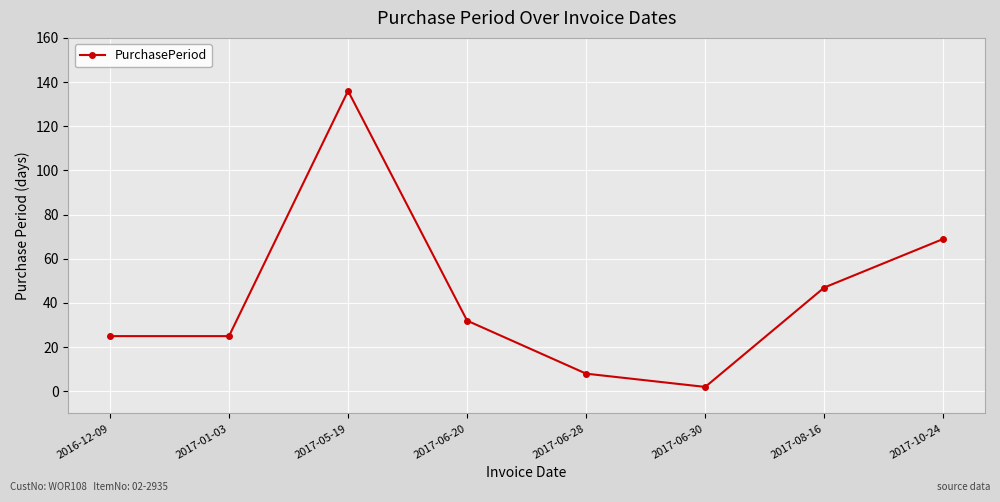

Where is the first local maximum?

2017-05-19